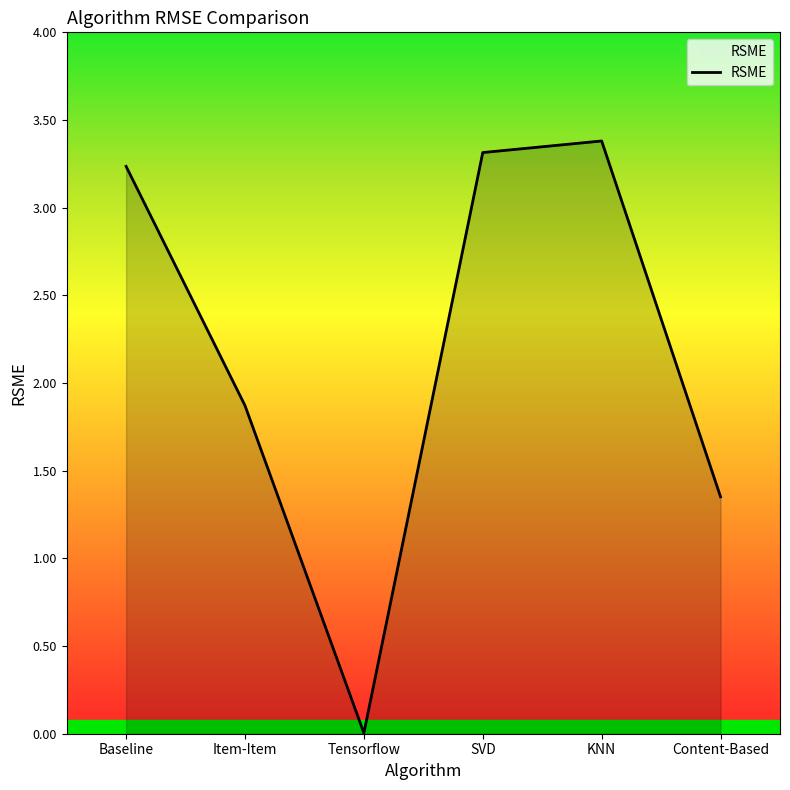

True or false: the data shows 0.5 at Item-Item.

False